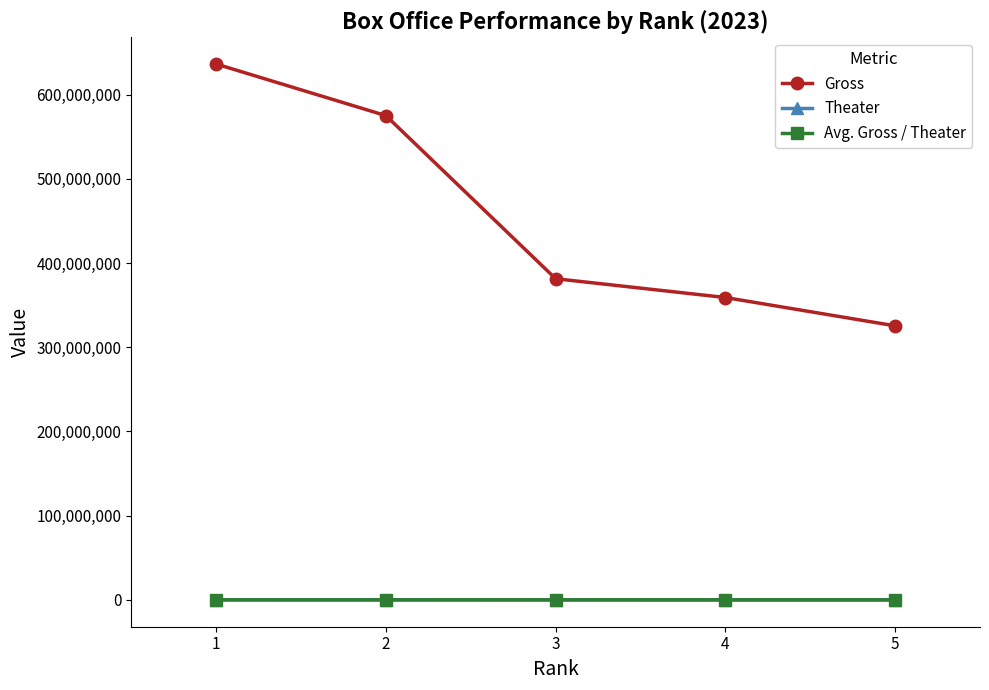

True or false: Gross has more than 1 interior local peaks.

False